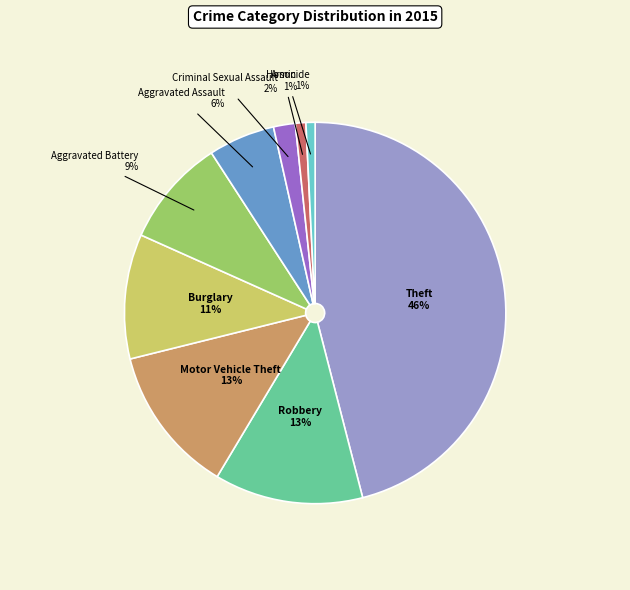

What is the ratio of the value at Arson to the value at Robbery?

0.1